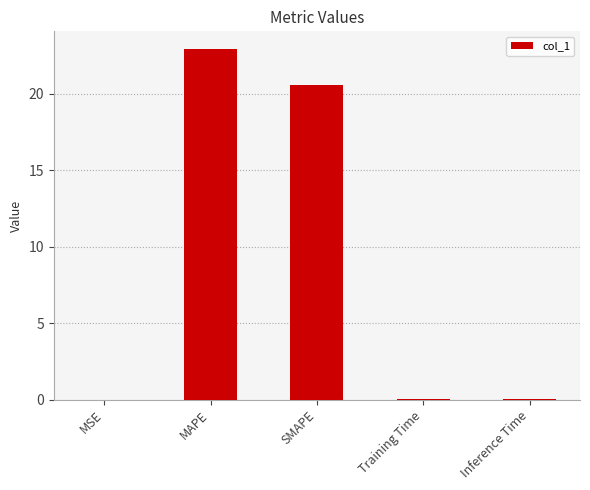

At which category does the chart reach its peak across all series?

MAPE